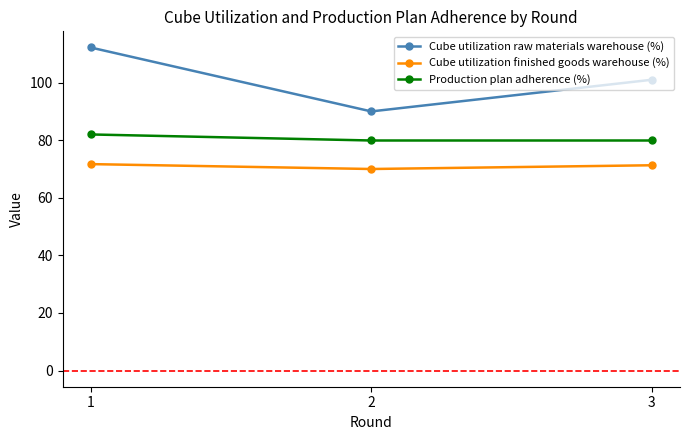

Which series changed the most between 1 and 3?

Cube utilization raw materials warehouse (%)